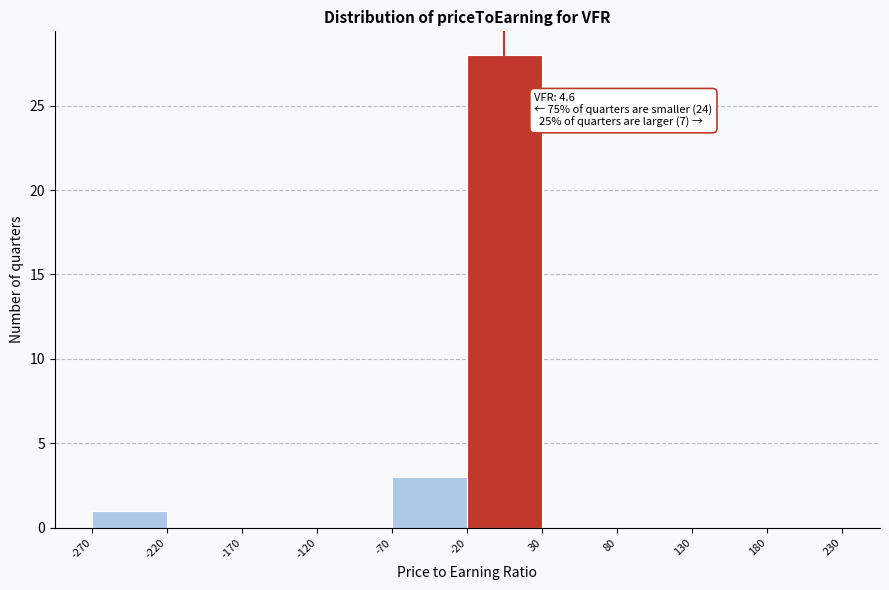

Which range on the x-axis has the tallest bar?

-20 to 30